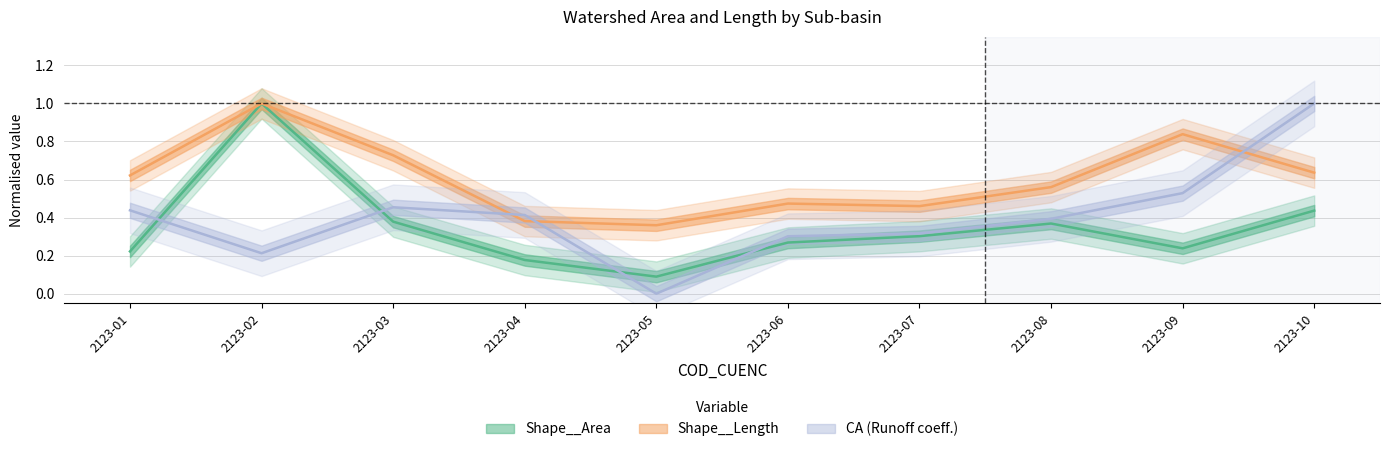

Which category has the highest value across all series?

2123-02